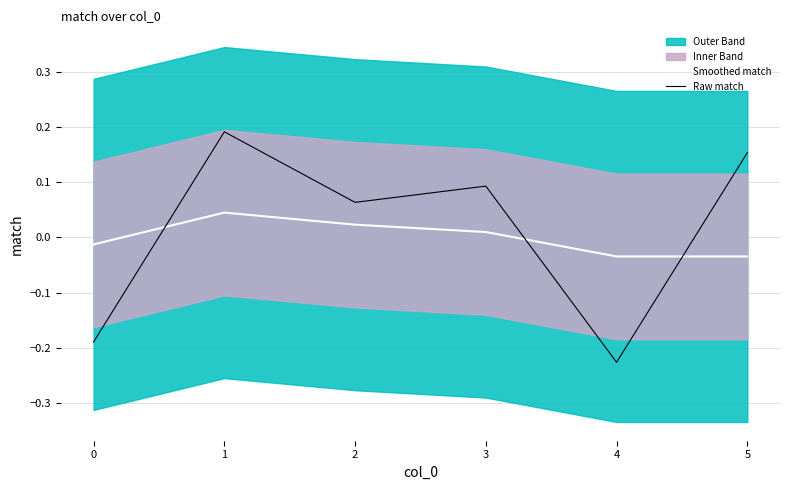

What is the difference between the maximum and second lowest values in the Raw match series?

0.4